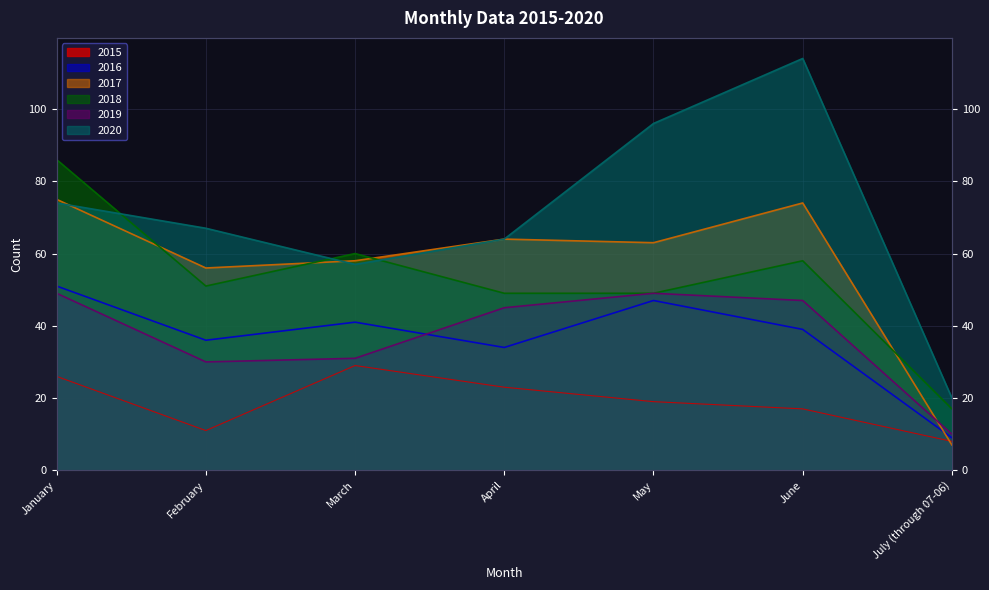

Where do 2018 and 2020 first cross each other?

January and February